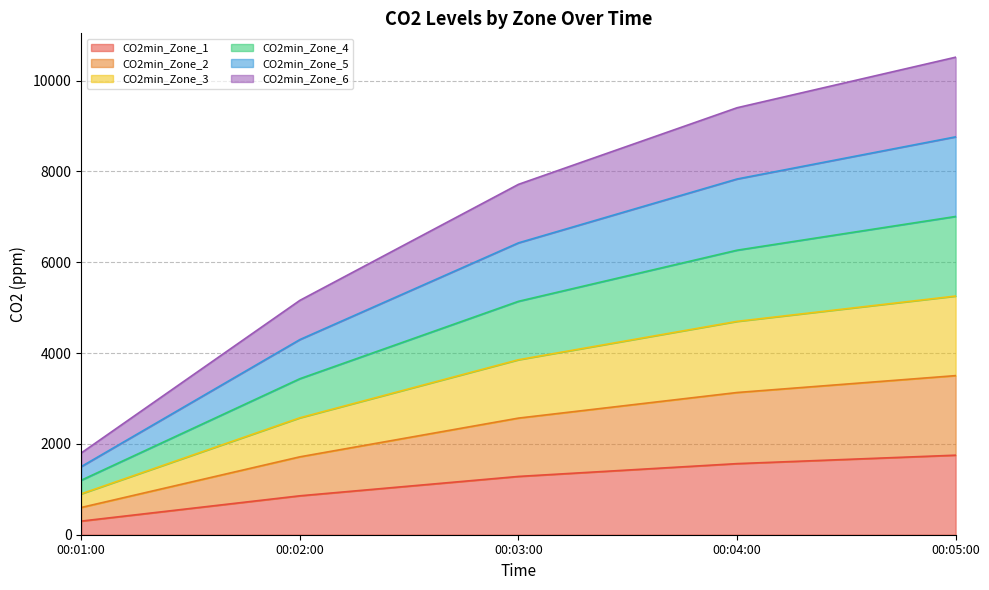

Is the value of CO2min_Zone_1 at 00:02:00 greater than the value of CO2min_Zone_3 at 00:05:00?

No